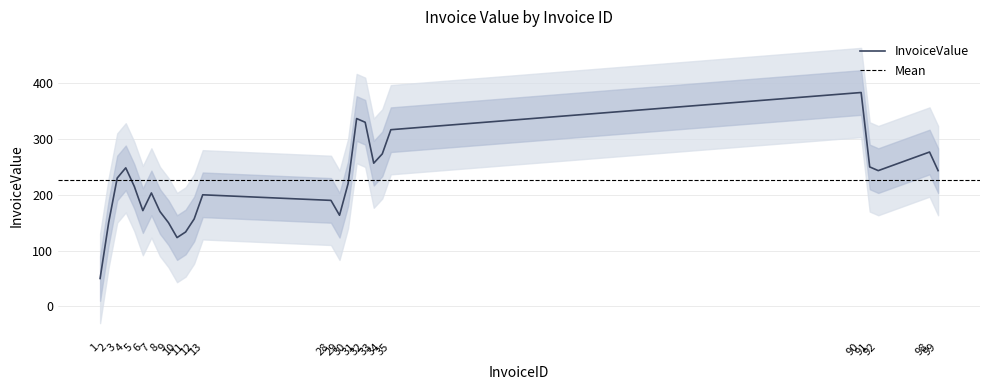

Does the chart display data point markers on the line(s)?

No